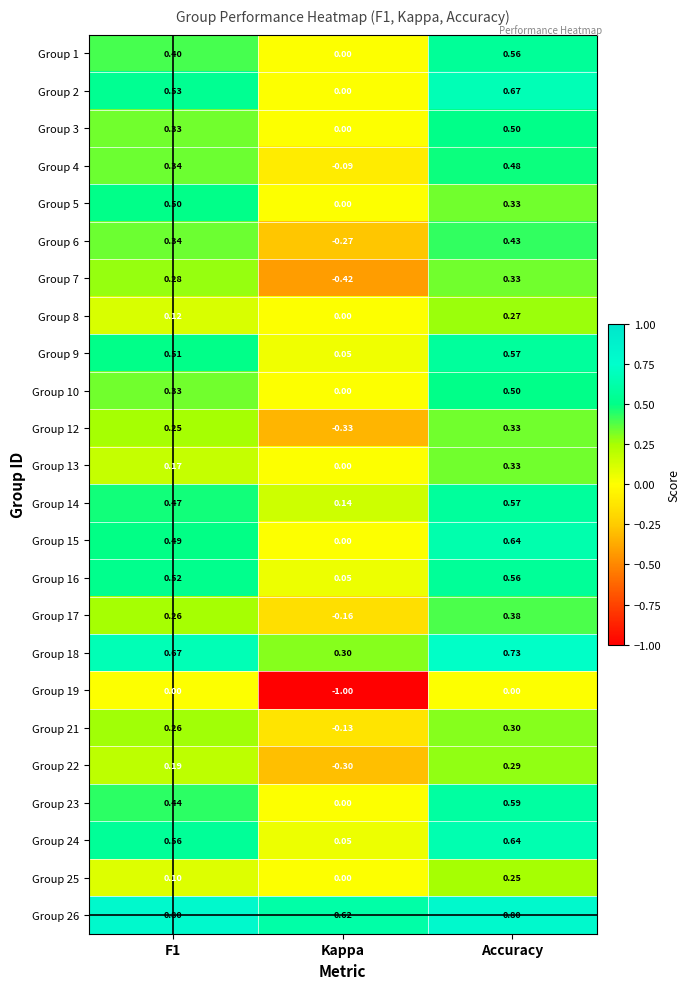

At how many categories does at least one series exceed 0?

3